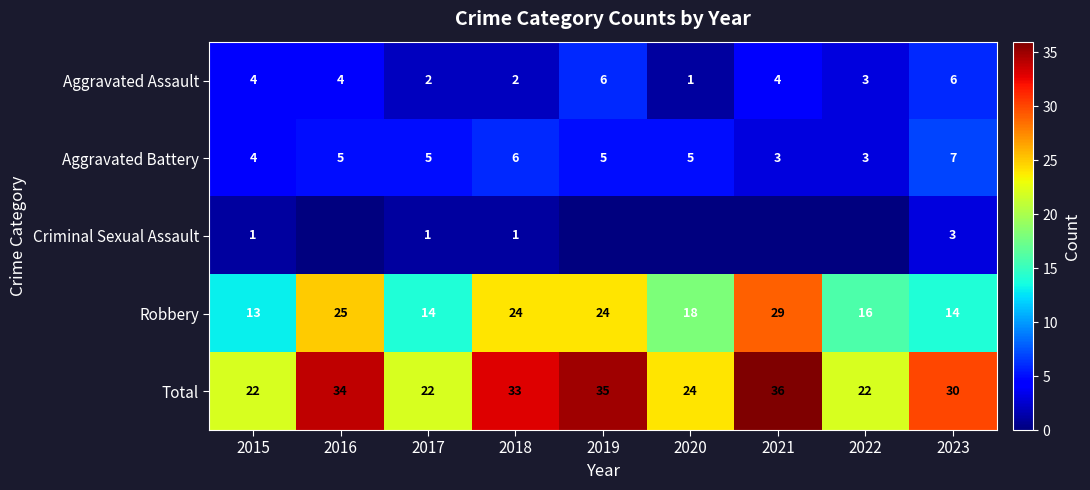

The value of Total at 2021 is 36. True or false?

True